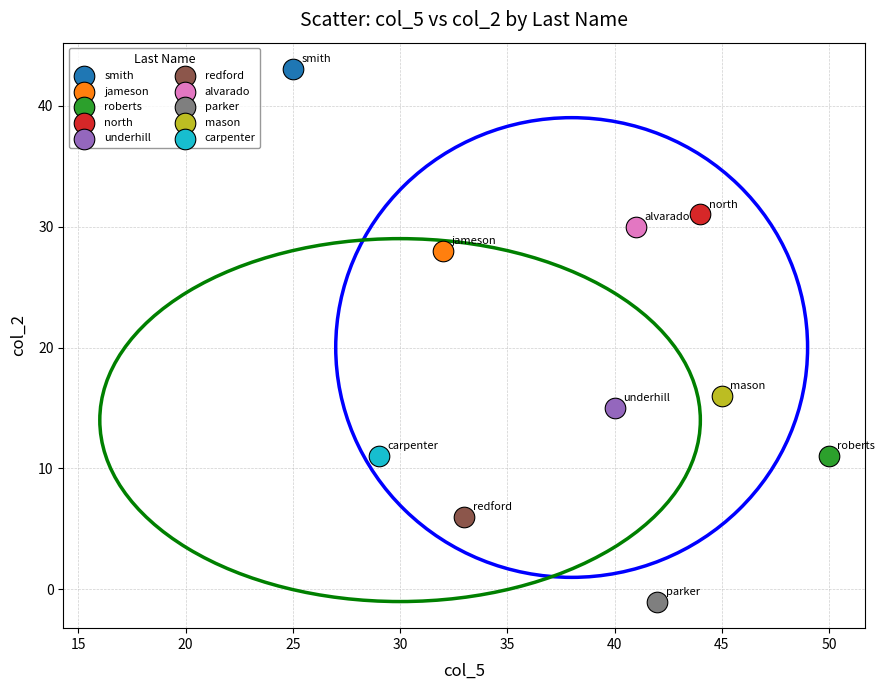

What are all the series names shown in the legend?

smith, jameson, roberts, north, underhill, redford, alvarado, parker, mason, carpenter